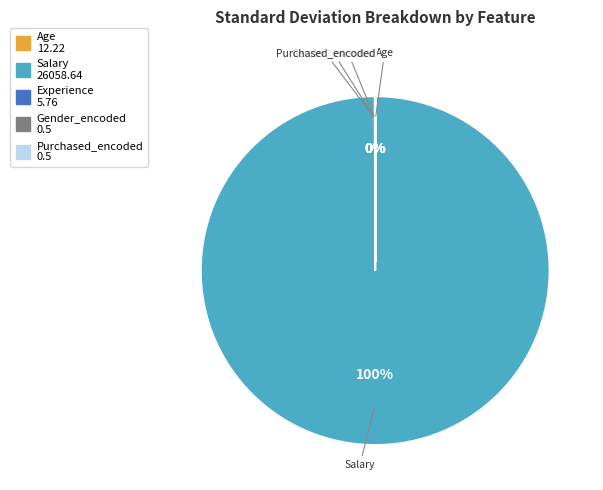

To the nearest percent, what is the difference between the largest and smallest slice percentages?

100%